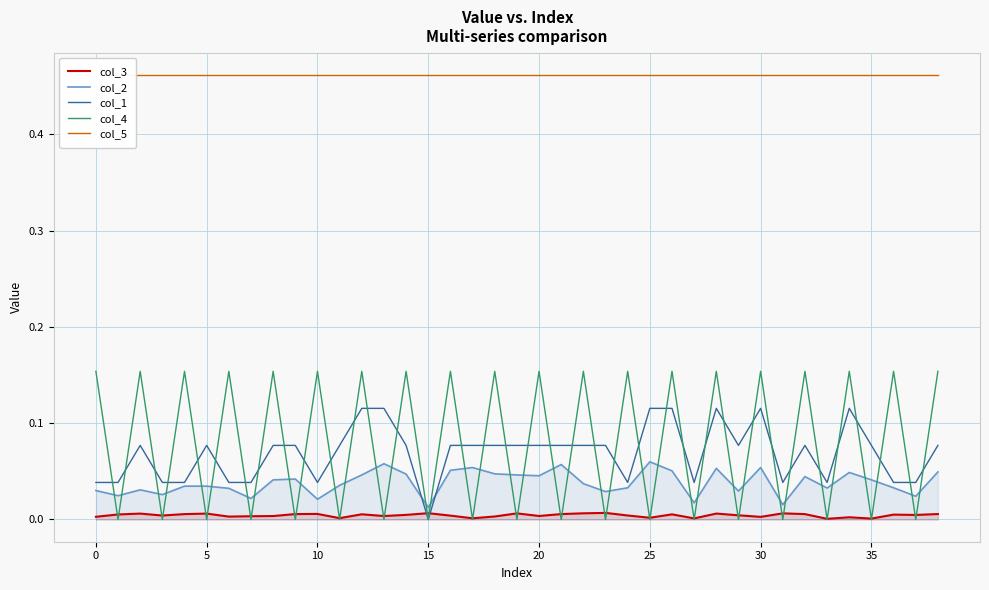

Reading right to left, what are all the values shown in this chart?

col_3: 0.0	0.0	0.0	0.0	0.0	0.0	0.0	0.0	0.0	0.0	0.0	0.0	0.0	0.0	0.0	0.0	0.0	0.0	0.0	0.0	0.0	0.0	0.0	0.0	0.0	0.0	0.0	0.0	0.0	0.0	0.0	0.0	0.0	0.0	0.0	0.0	0.0	0.0	0.0
col_2: 0.0	0.0	0.0	0.0	0.0	0.0	0.0	0.0	0.1	0.0	0.1	0.0	0.1	0.1	0.0	0.0	0.0	0.1	0.0	0.0	0.0	0.1	0.1	0.0	0.0	0.1	0.0	0.0	0.0	0.0	0.0	0.0	0.0	0.0	0.0	0.0	0.0	0.0	0.0
col_1: 0.1	0.0	0.0	0.1	0.1	0.0	0.1	0.0	0.1	0.1	0.1	0.0	0.1	0.1	0.0	0.1	0.1	0.1	0.1	0.1	0.1	0.1	0.1	0.0	0.1	0.1	0.1	0.1	0.0	0.1	0.1	0.0	0.0	0.1	0.0	0.0	0.1	0.0	0.0
col_4: 0.2	0.0	0.2	0.0	0.2	0.0	0.2	0.0	0.2	0.0	0.2	0.0	0.2	0.0	0.2	0.0	0.2	0.0	0.2	0.0	0.2	0.0	0.2	0.0	0.2	0.0	0.2	0.0	0.2	0.0	0.2	0.0	0.2	0.0	0.2	0.0	0.2	0.0	0.2
col_5: 0.5	0.5	0.5	0.5	0.5	0.5	0.5	0.5	0.5	0.5	0.5	0.5	0.5	0.5	0.5	0.5	0.5	0.5	0.5	0.5	0.5	0.5	0.5	0.5	0.5	0.5	0.5	0.5	0.5	0.5	0.5	0.5	0.5	0.5	0.5	0.5	0.5	0.5	0.5